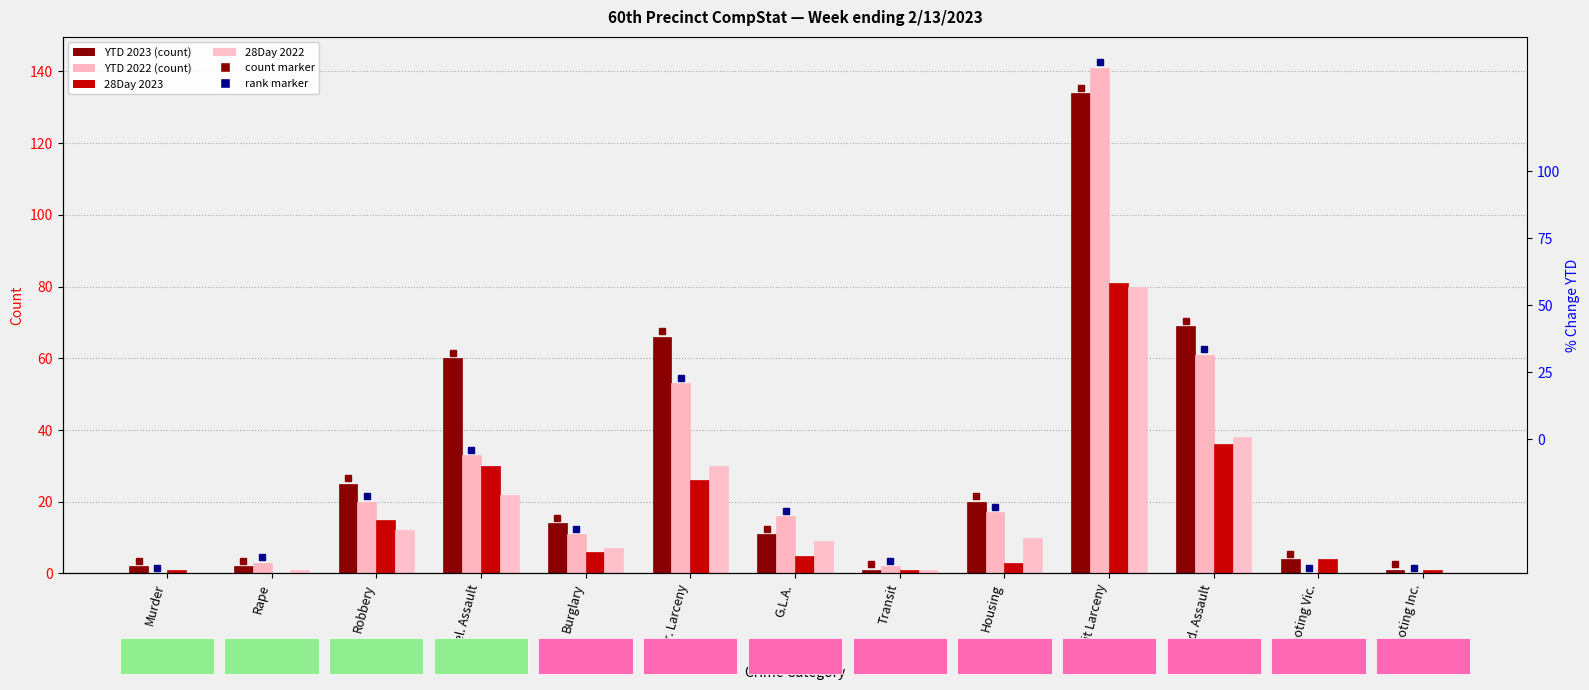

The value of YTD 2023 at Shooting Inc. is 1. True or false?

True